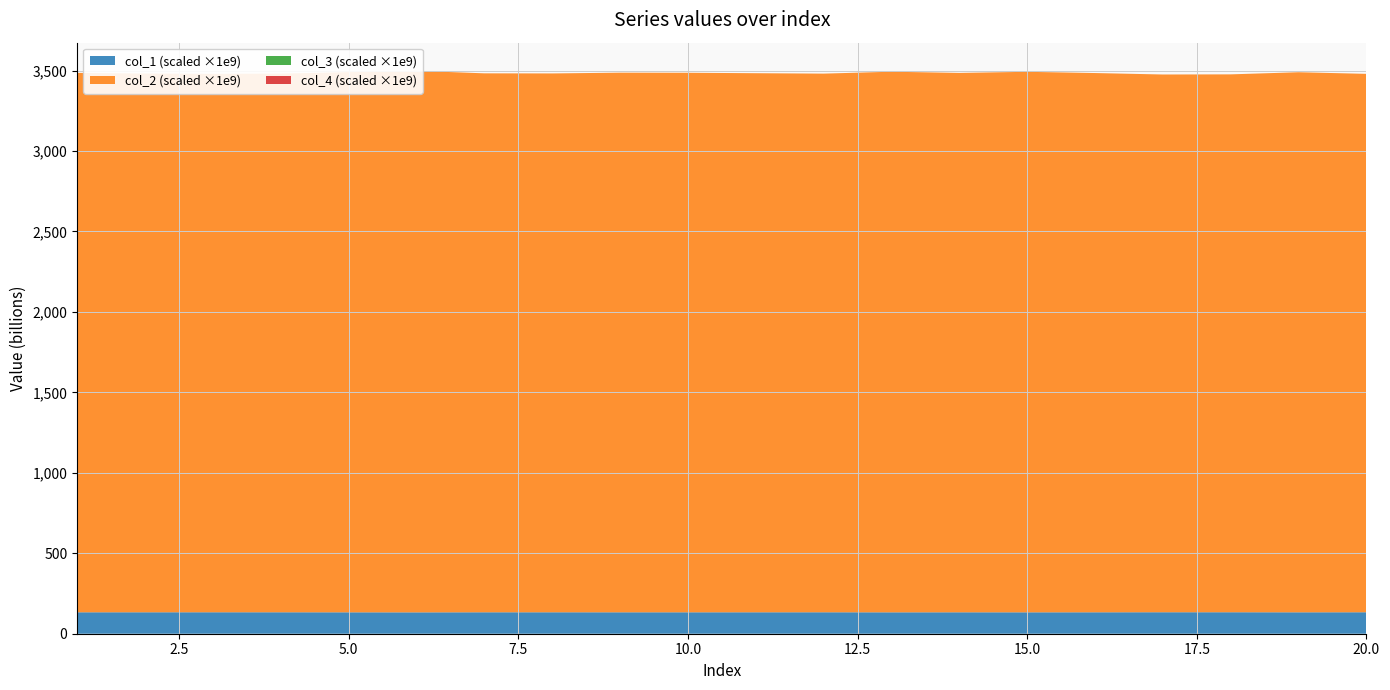

Reading right to left, extract all data points from this chart.

col_1: 133384114295.2	133086114579.8	133474909226.6	133498518632.5	133221264445.9	132996129561.6	133197109498.5	132975374239.1	133322838469.7	133244494473.2	133164147863.3	133142905070.1	133282760333.5	133262957268.1	132800196579.6	133043532148.0	133311158148.0	133349524444.1	133294804160.8	133177729326.7
col_2: 3346318851960.4	3356683561659.2	3343067224557.8	3342218253277.6	3351544538669.7	3359378265359.2	3352315837521.1	3360002977061.5	3347804467526.8	3350493090601.4	3353269888184.3	3353936103526.6	3349026298215.3	3349682111916.5	3365804843309.2	3357263305122.0	3347891657071.1	3346545263193.7	3348424268954.9	3352515086326.5
col_3: 0.0	0.0	0.0	0.0	0.0	0.0	0.0	0.0	0.0	0.0	0.0	0.0	0.0	0.0	0.0	0.0	0.0	0.0	0.0	0.0
col_4: 0.0	0.0	0.0	0.0	0.0	0.0	0.0	0.0	0.0	0.0	0.0	0.0	0.0	0.0	0.0	0.0	0.0	0.0	0.0	0.0